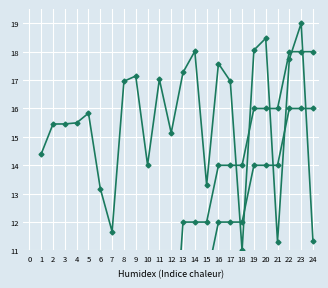

At which category is the sum across all series the highest?

23